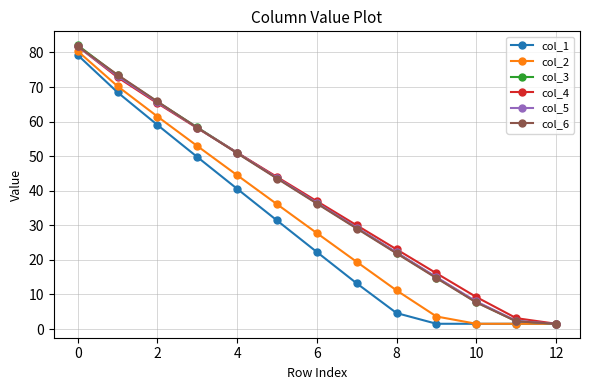

What is the maximum value shown in the chart?

82.1